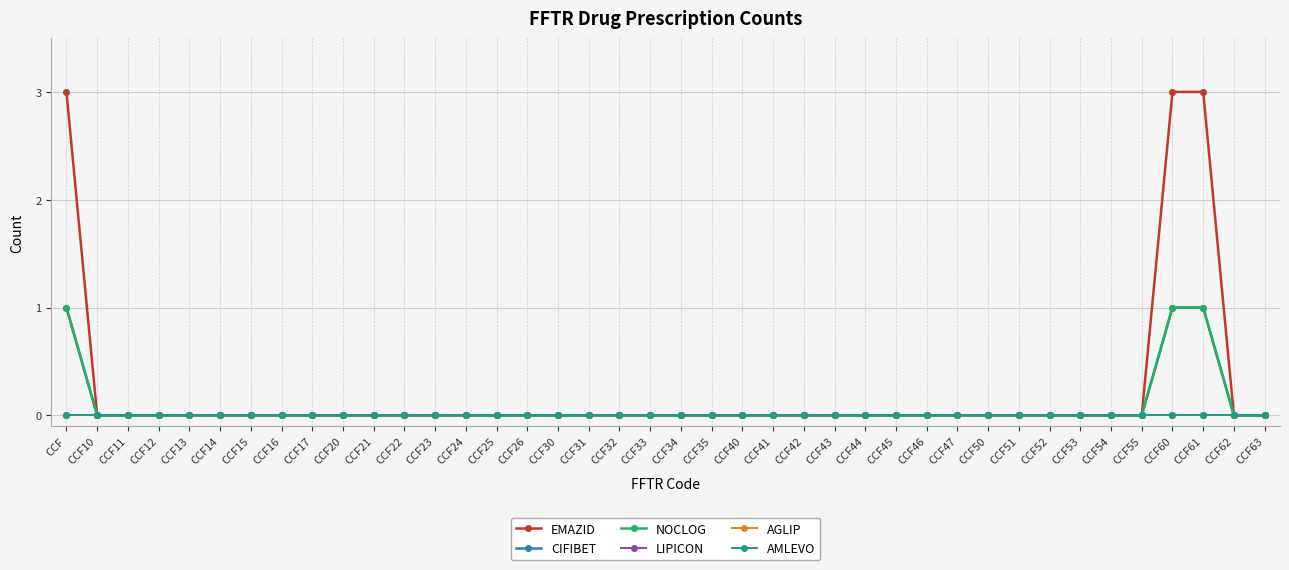

What is the maximum value shown in the chart?

3